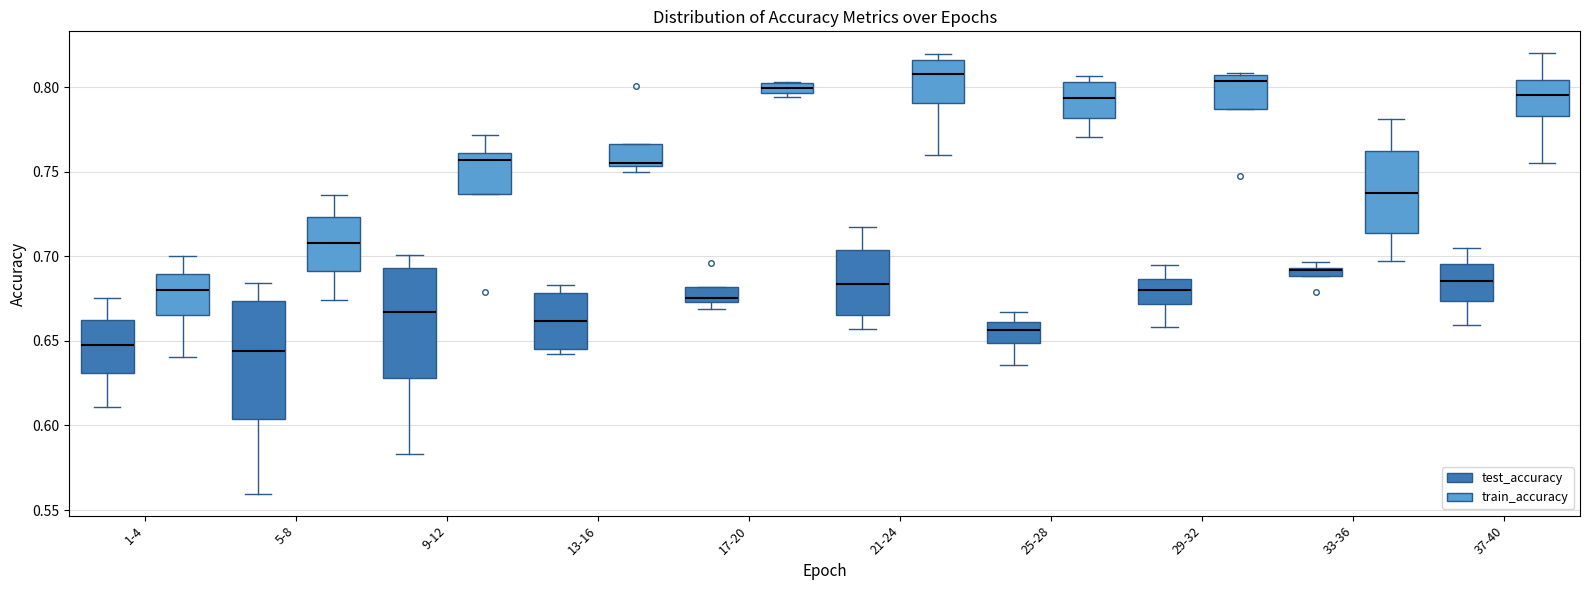

Where does the median line of the box for 1-4 (test_accuracy) sit on the y-axis? The values are not printed on the chart, so give them approximately, as read against the axis.

0.650